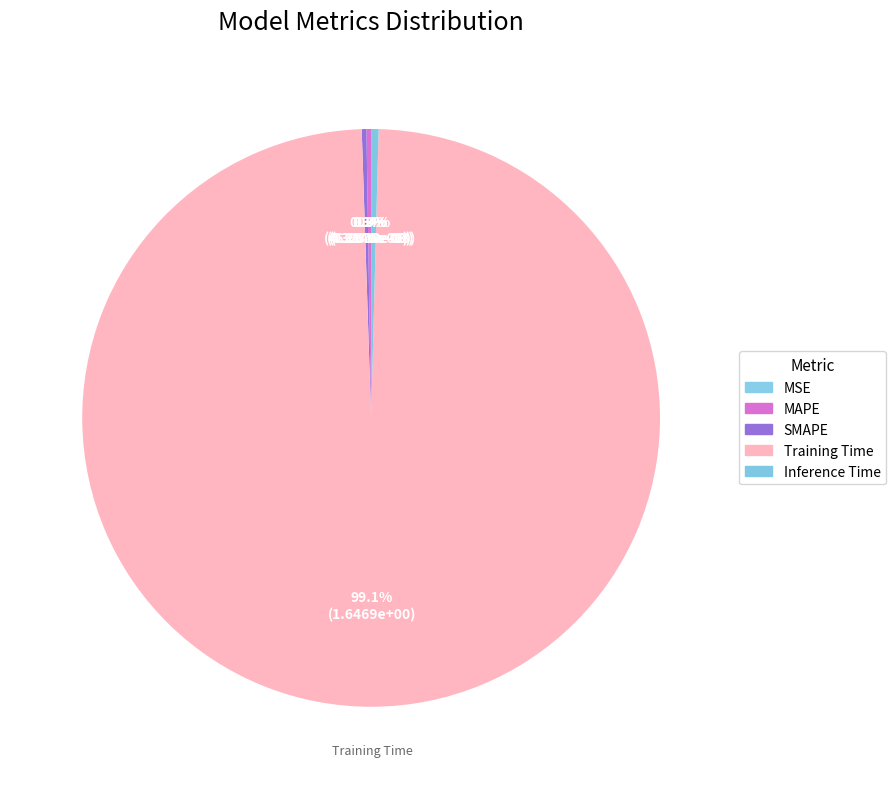

True or false: Training Time accounts for 99% of the total.

True